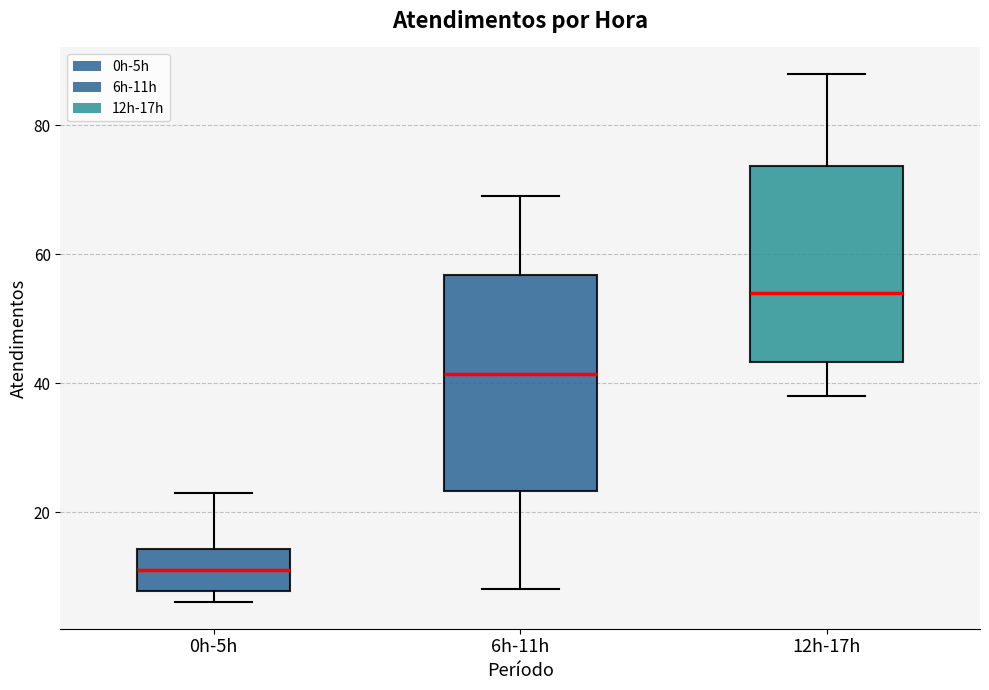

Where is the lower edge of the box for 0h-5h on the y-axis? The values are not printed on the chart, so give them approximately, as read against the axis.

8